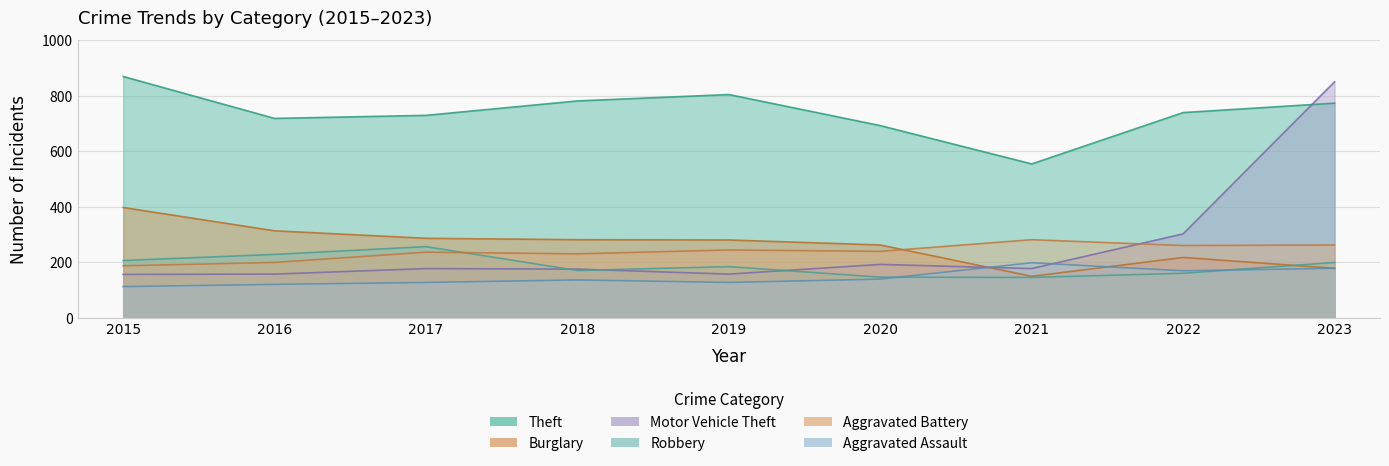

The Theft series shows 719 at 2016. True or false?

True